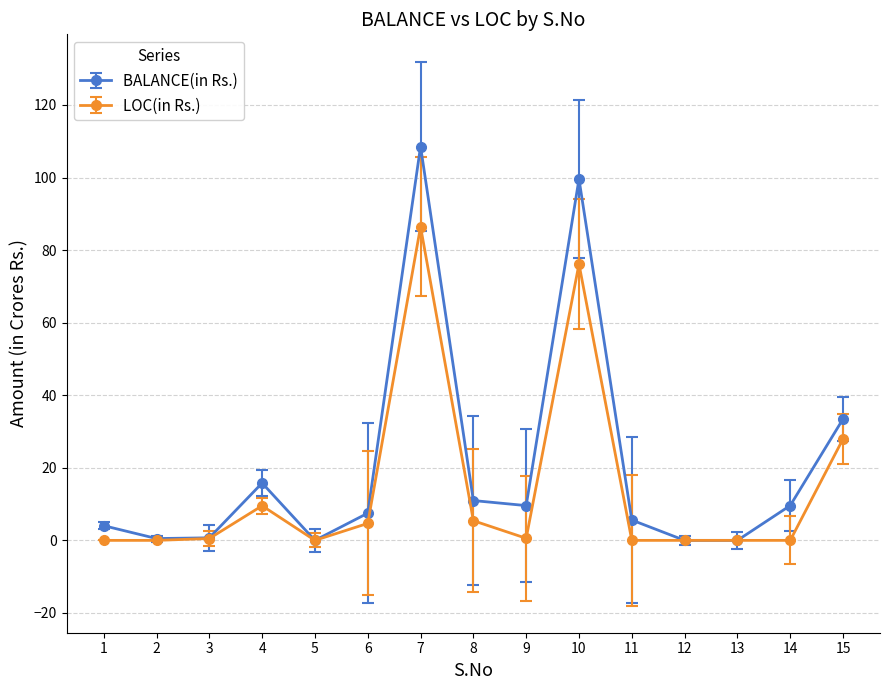

List the series in order of their peak value, highest first.

BALANCE(in Rs.), LOC(in Rs.)